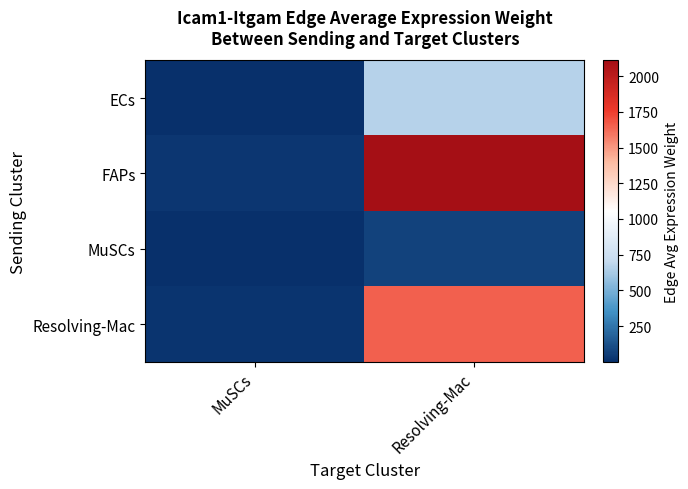

Which series has the widest spread of values?

FAPs